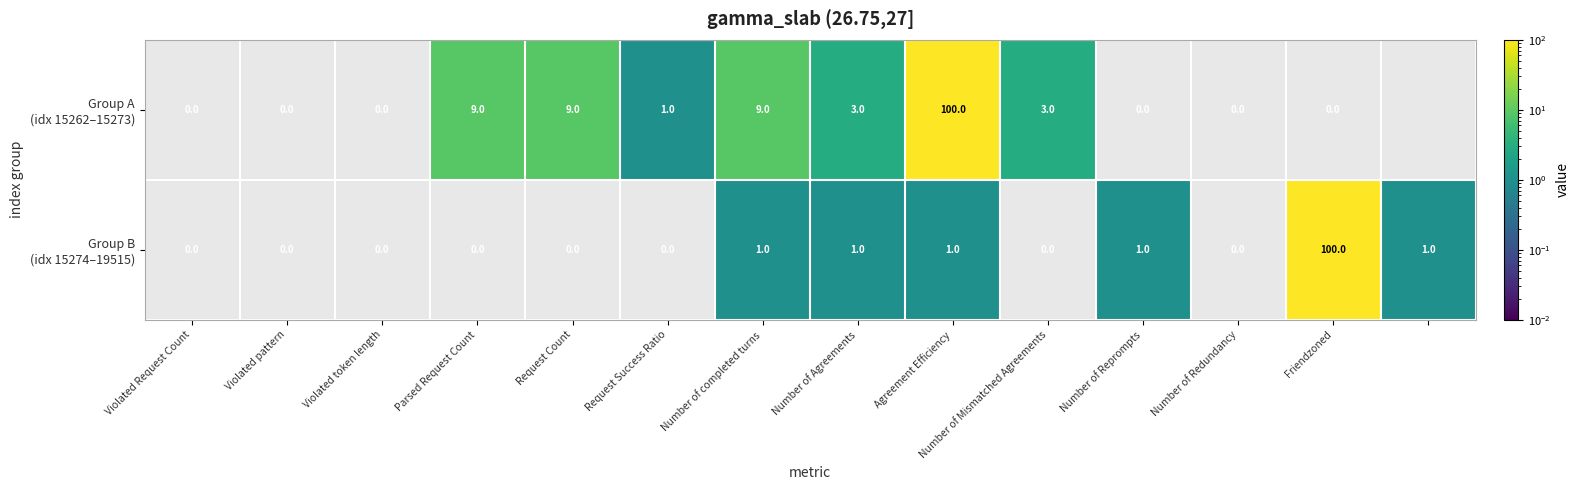

At how many categories does at least one series exceed 23?

2